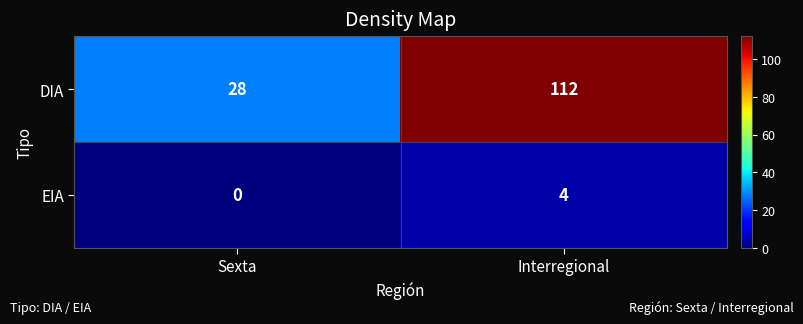

How many categories are shown in the chart?

2